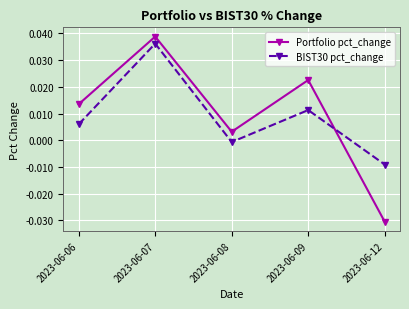

How many data points in Portfolio pct_change are above 0?

4